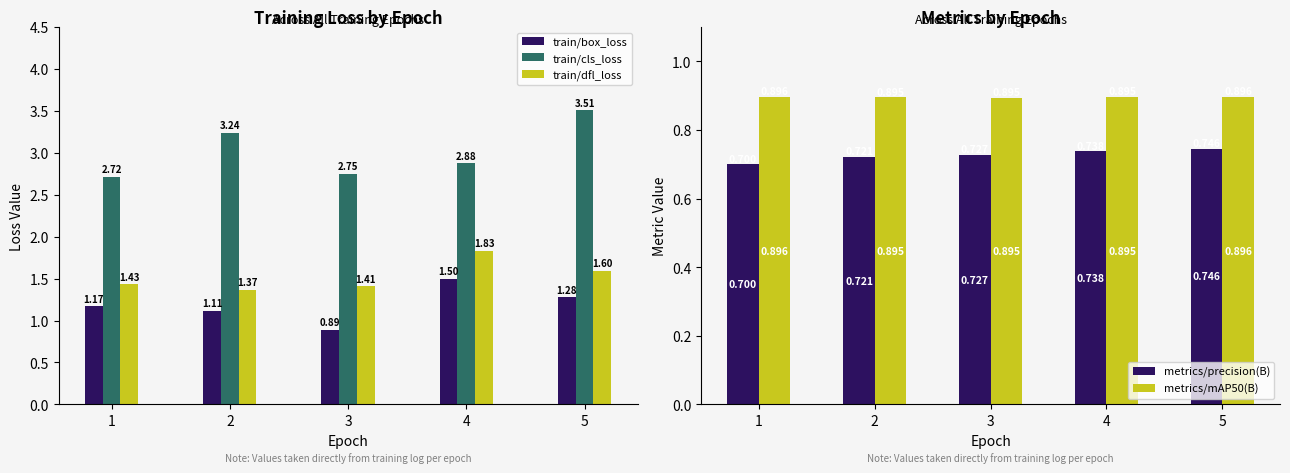

What is the difference between the highest and lowest values at 3?

2.0